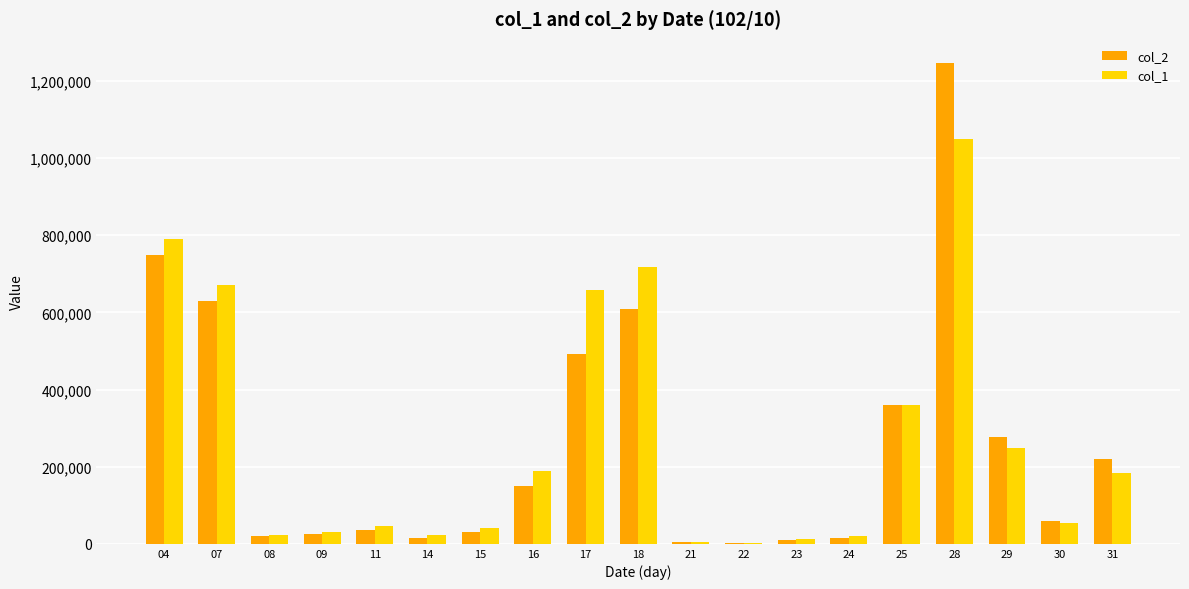

Is the value of col_2 at 28 greater than the value of col_1 at 31?

Yes